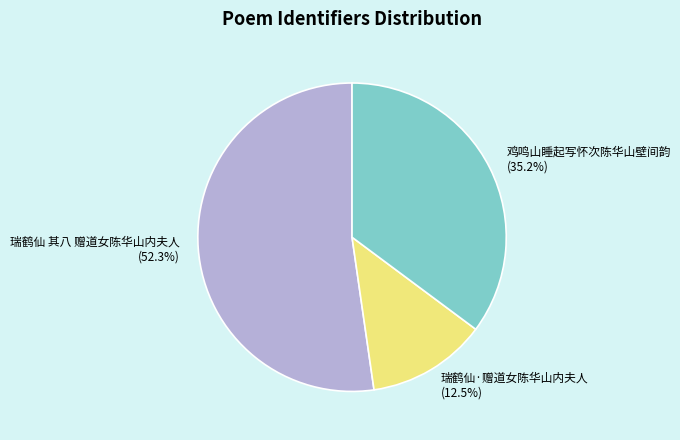

What is the smallest slice in the pie chart?

瑞鹤仙·赠道女陈华山内夫人